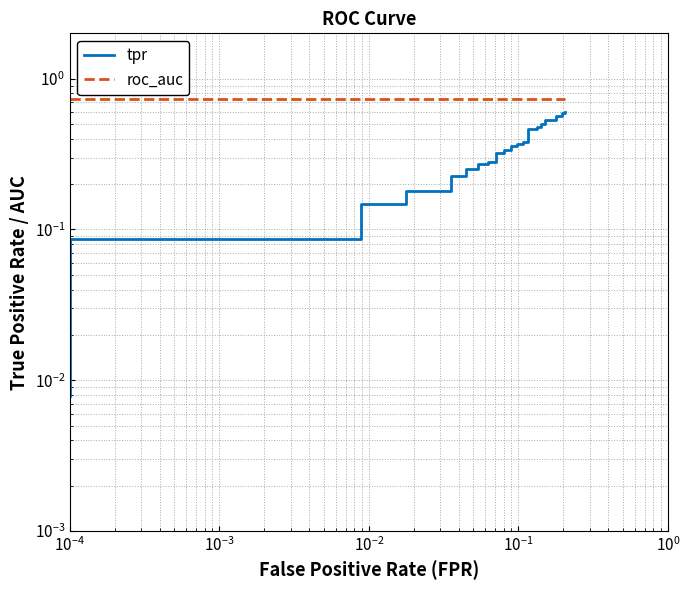

Does the chart have visible grid lines?

Yes